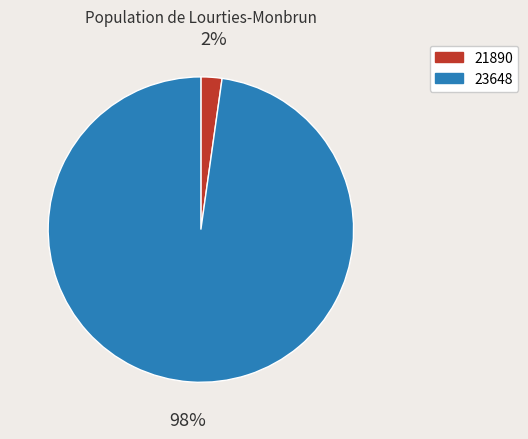

Combined, do 23648 and 21890 account for over 50%?

Yes